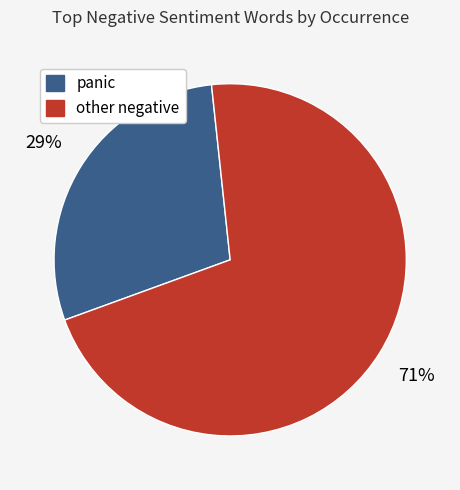

To the nearest percent, what is the average slice percentage?

50%